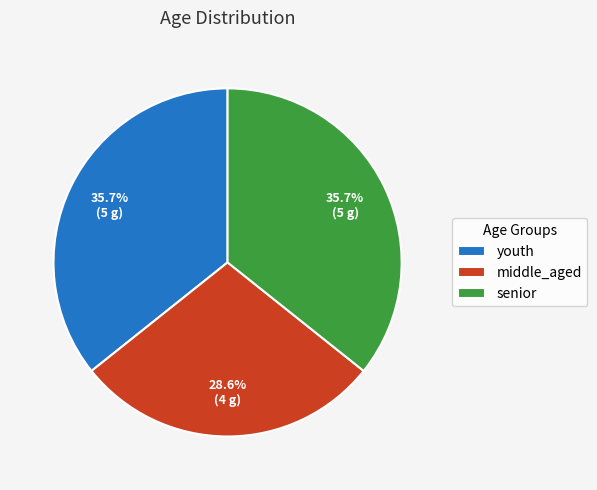

Which slice is the smallest?

middle_aged